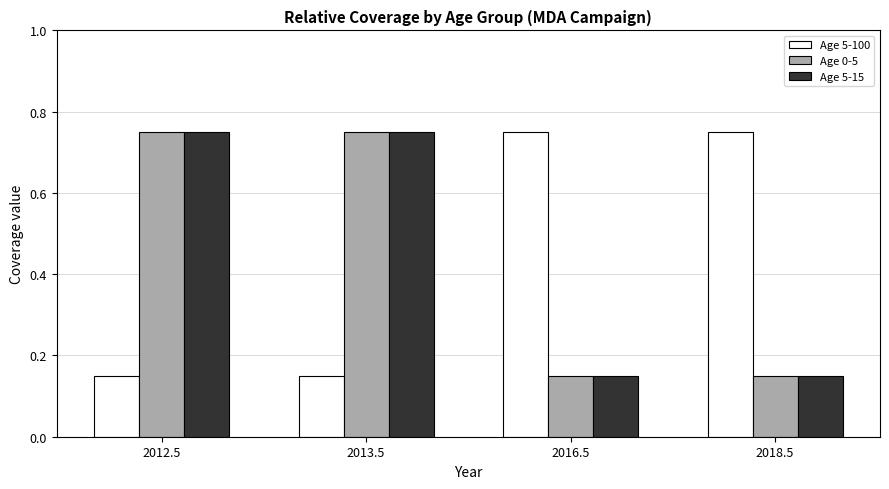

The value of Age 0-5 at 2013.5 is 0.3. True or false?

False